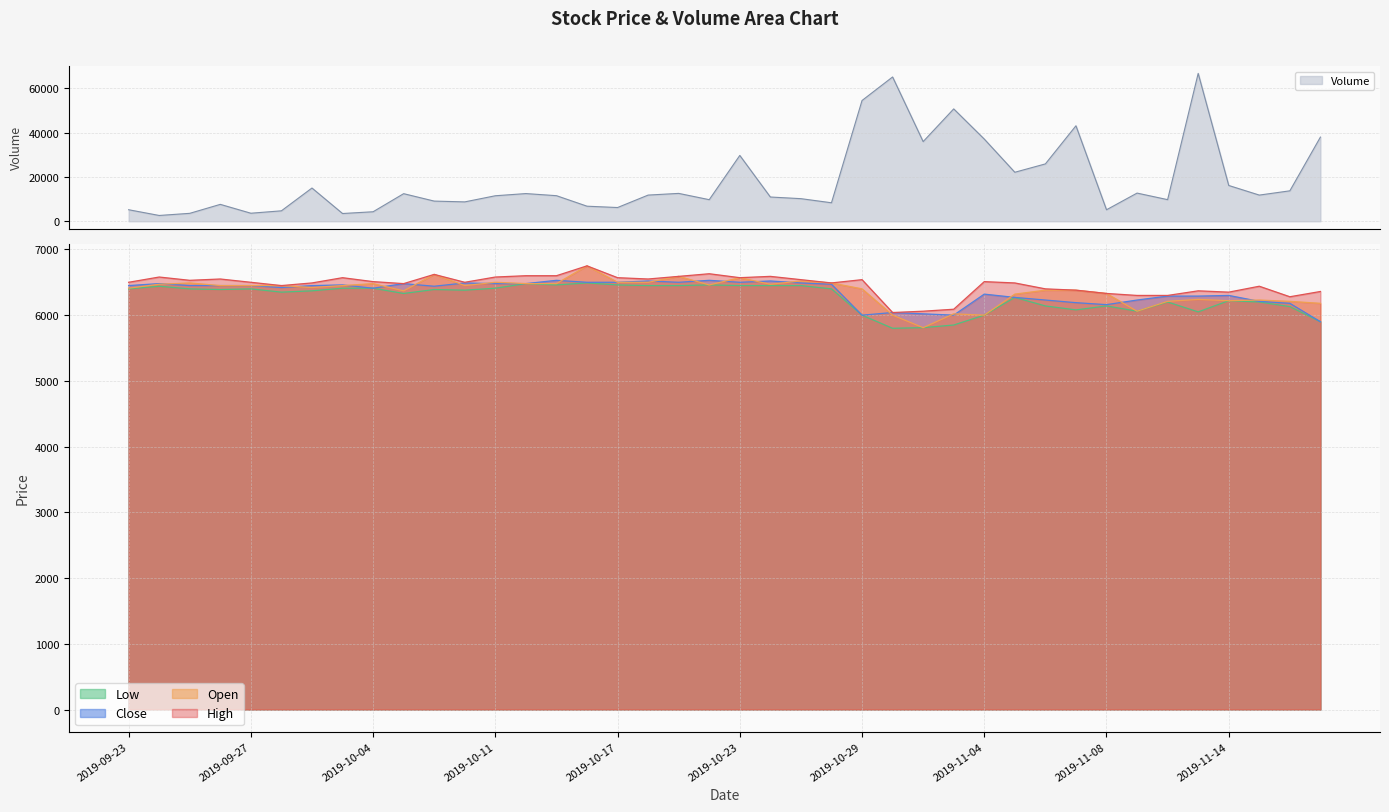

The Low series shows 6450 at 2019-10-24. True or false?

True